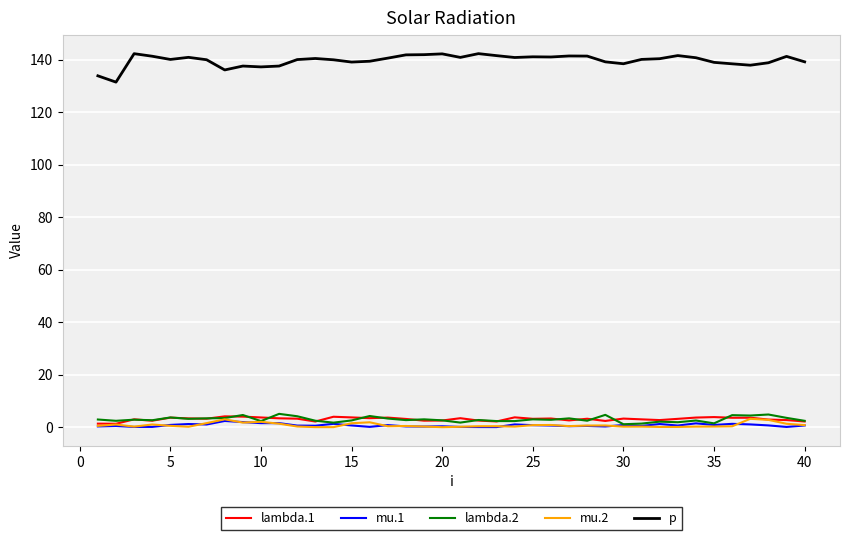

Which series has the largest total across all categories?

p